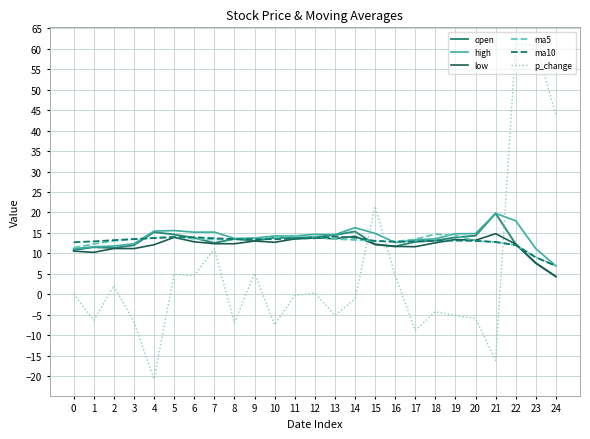

True or false: ma5 has a value of 13.0 at 2.

True